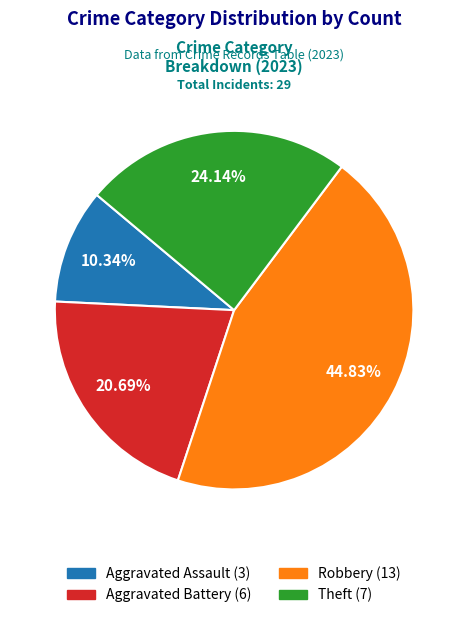

Which has a higher value, Aggravated Battery or Aggravated Assault?

Aggravated Battery